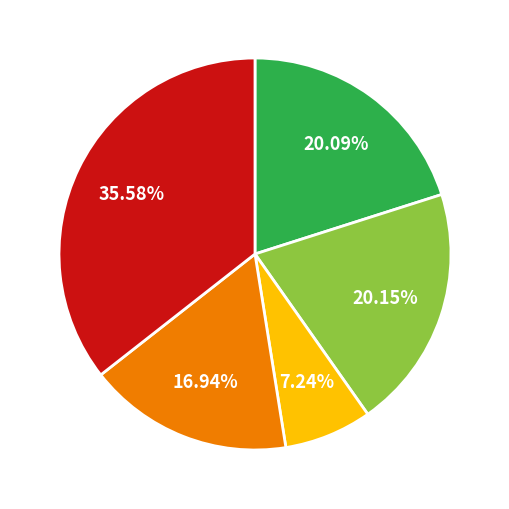

Is there any slice that represents more than half of the pie?

No